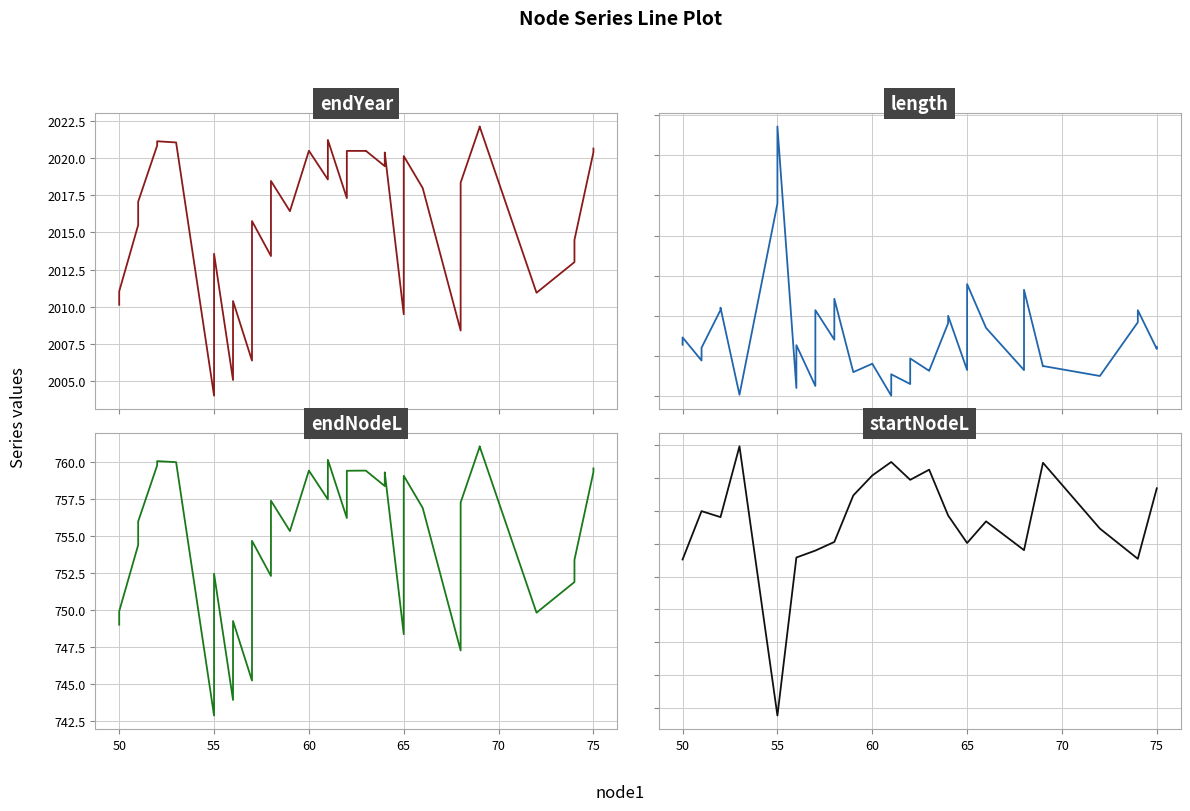

How many lines are shown in the chart?

4